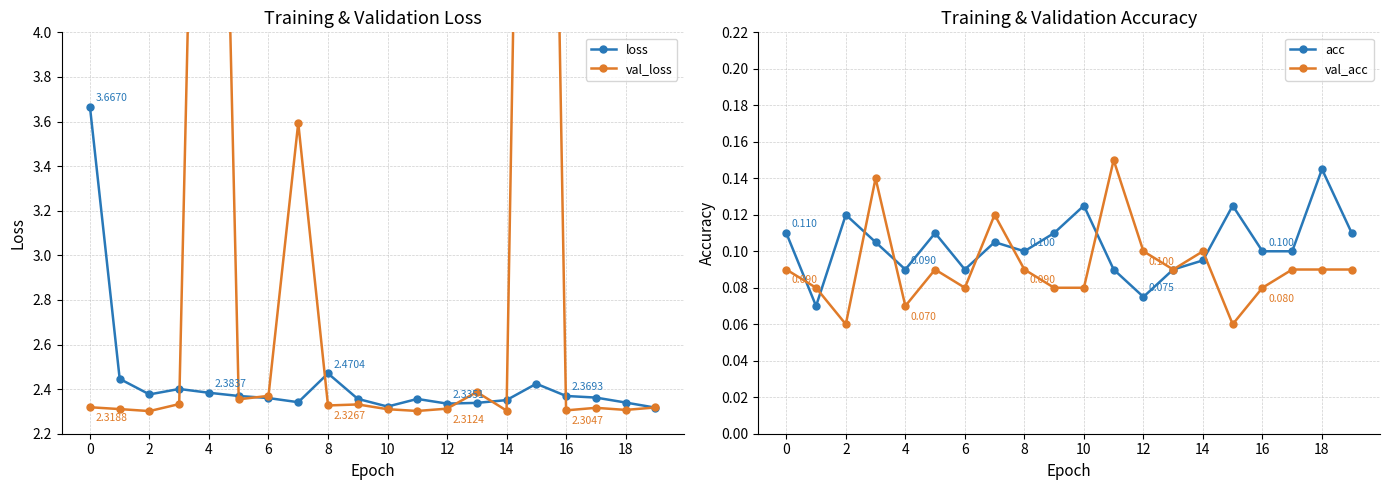

Which series has the largest total across all categories?

val_loss